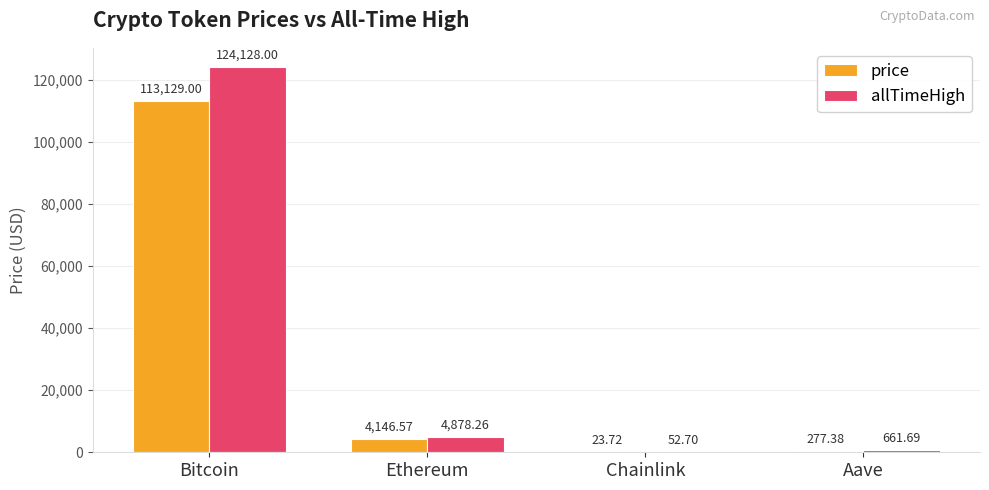

Which series has the largest total across all categories?

allTimeHigh